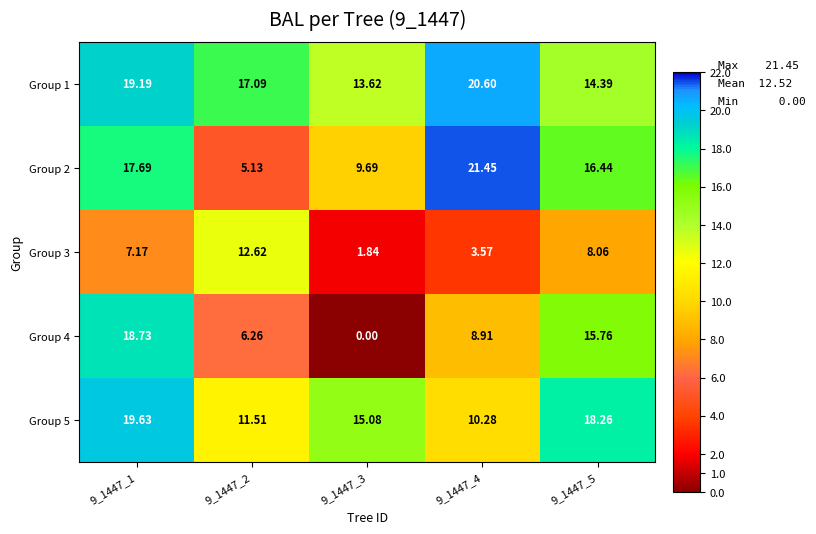

How many values in Group 4 are above zero?

4